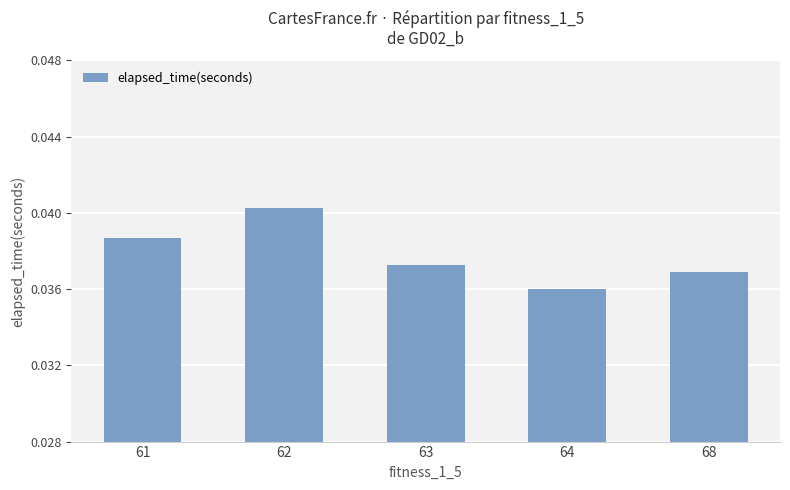

Where is the data nearest to the value 0?

64